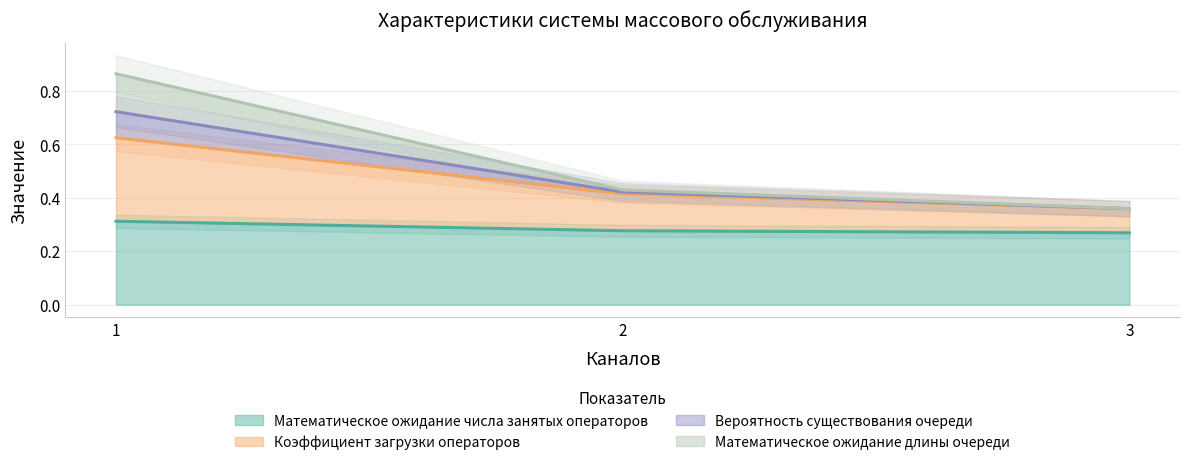

How many distinct data groups are displayed?

4